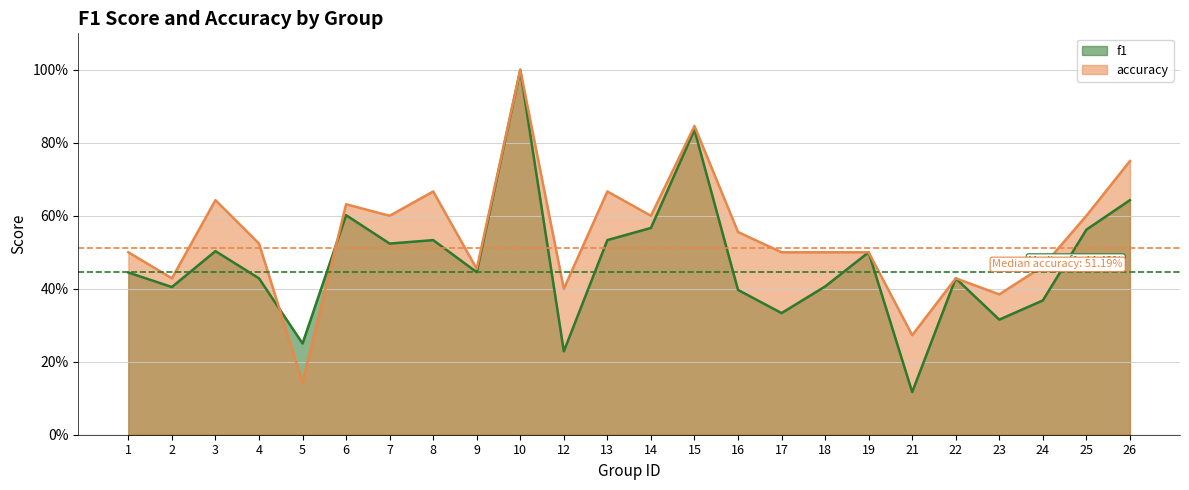

What is the greatest value displayed?

1.0